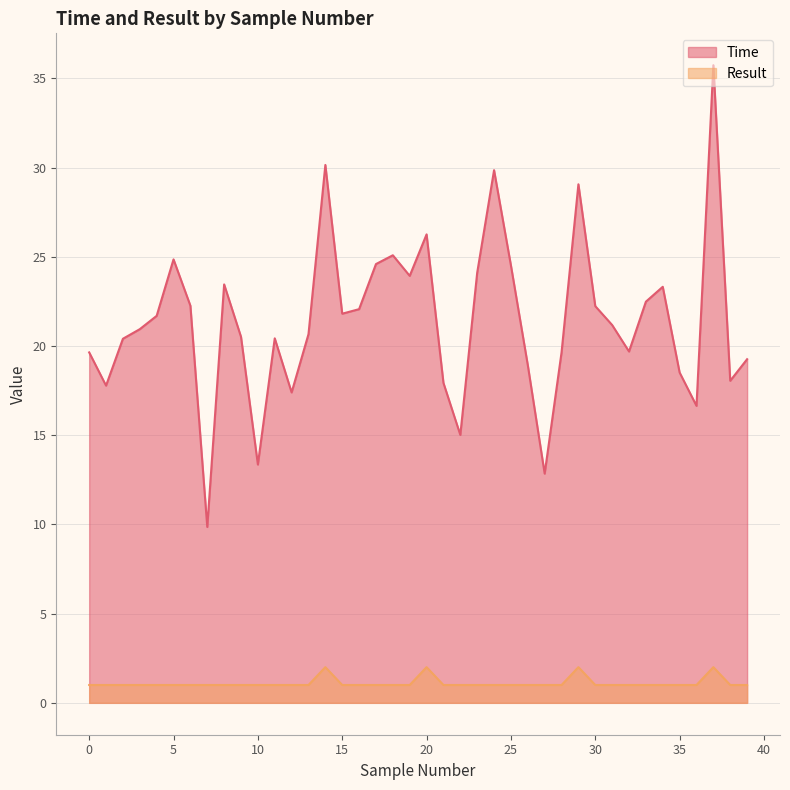

Reading left to right, what are all the values shown in this chart?

Time: 19.6	17.8	20.4	20.9	21.7	24.9	22.3	9.9	23.5	20.5	13.4	20.4	17.4	20.7	30.1	21.8	22.1	24.6	25.1	23.9	26.3	17.9	15.0	24.1	29.9	24.5	18.9	12.8	19.6	29.1	22.2	21.2	19.7	22.5	23.3	18.5	16.6	35.7	18.1	19.3
Result: 1.0	1.0	1.0	1.0	1.0	1.0	1.0	1.0	1.0	1.0	1.0	1.0	1.0	1.0	2.0	1.0	1.0	1.0	1.0	1.0	2.0	1.0	1.0	1.0	1.0	1.0	1.0	1.0	1.0	2.0	1.0	1.0	1.0	1.0	1.0	1.0	1.0	2.0	1.0	1.0